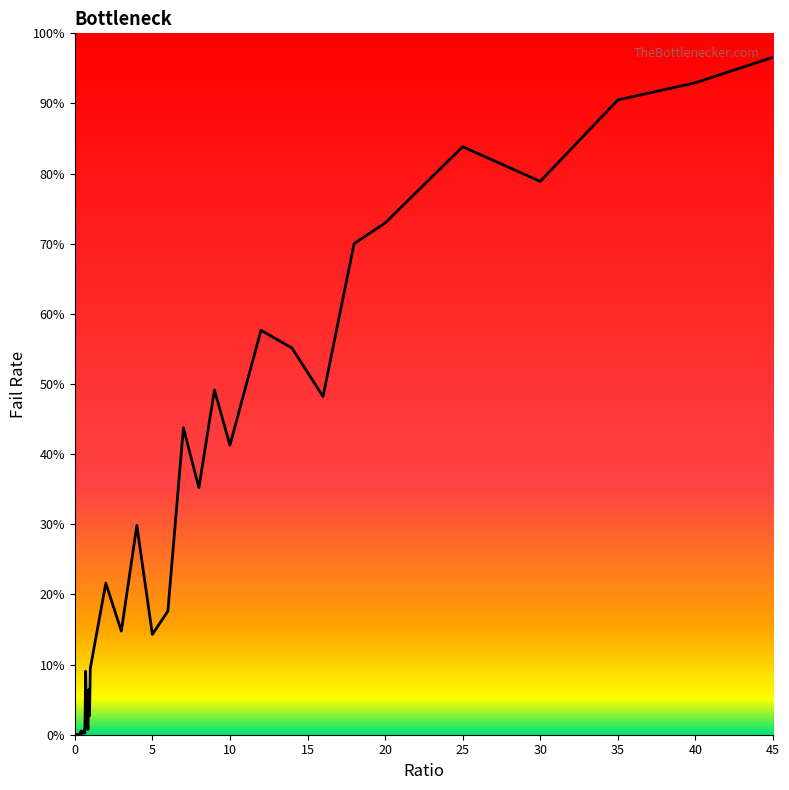

Where is the first local minimum?

0.25